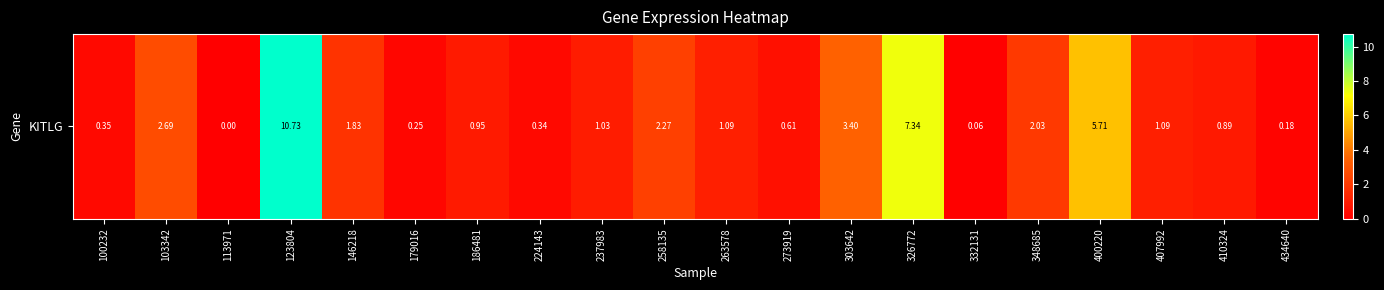

The chart shows a value of 2.7 at 103342. True or false?

True